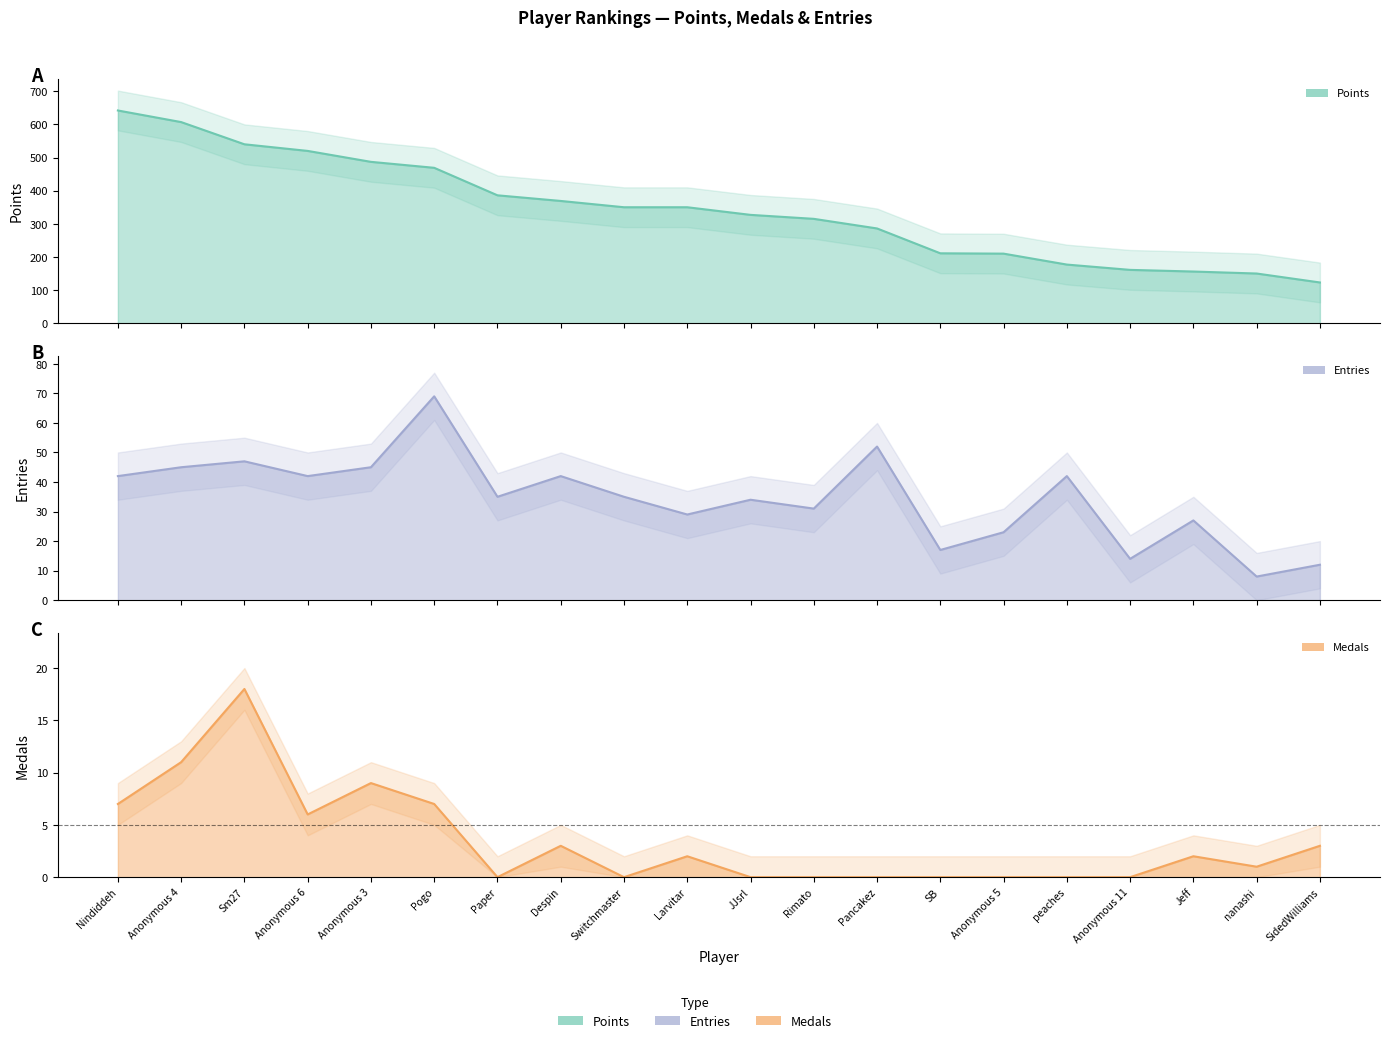

Where does the Medals series first go above 2?

Nindiddeh